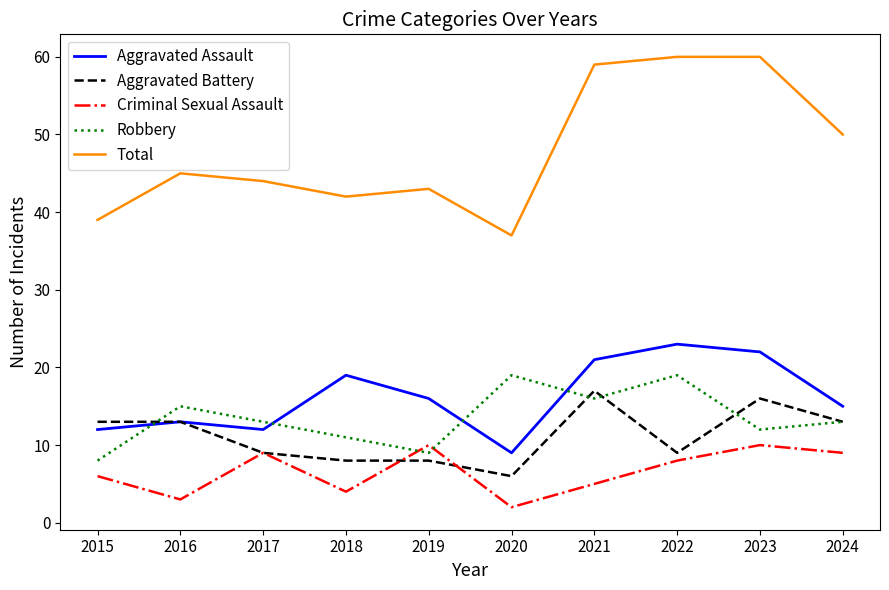

The value of Total at 2020 is 37. True or false?

True